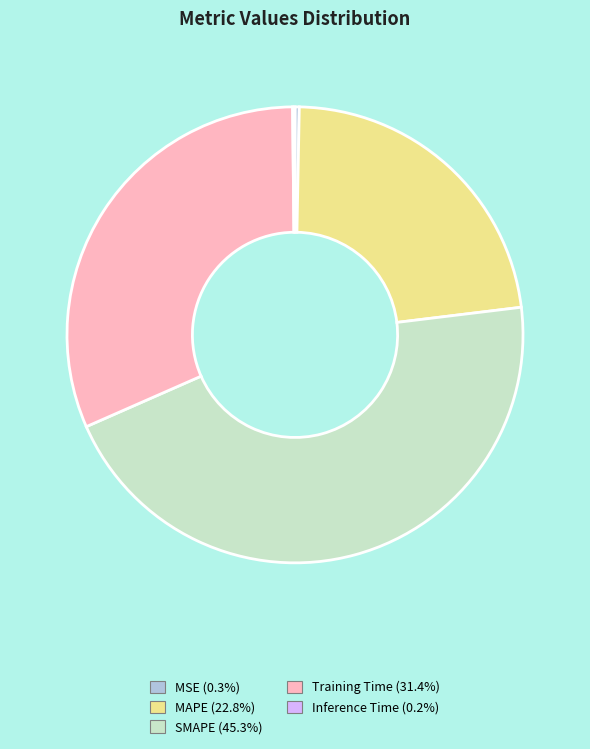

Which category has the biggest portion of the pie?

SMAPE